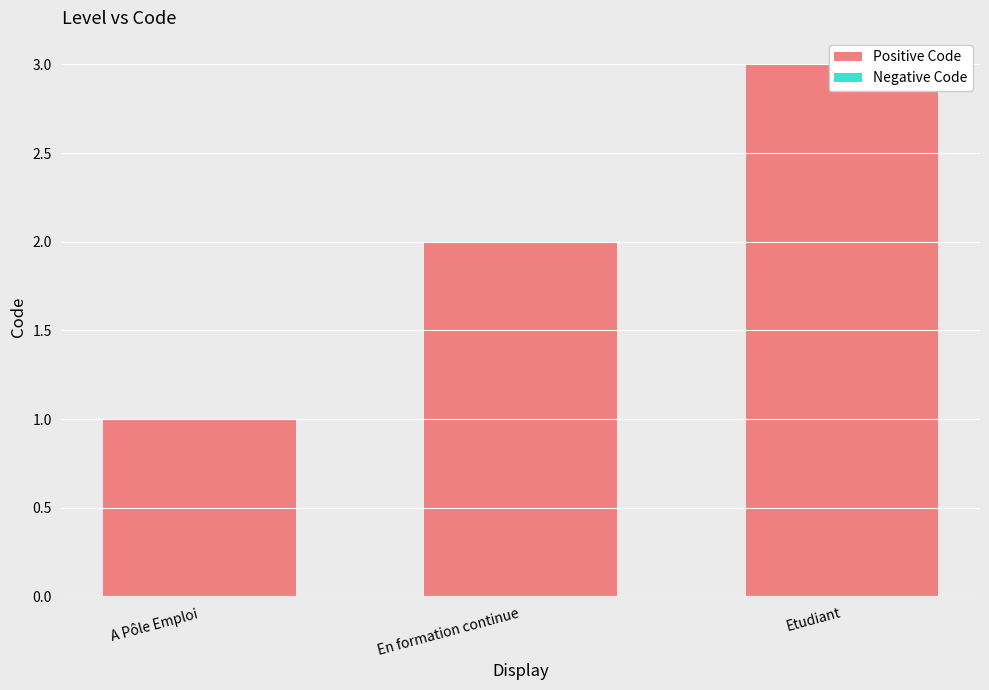

At which label does Positive Code first exceed 2?

Etudiant